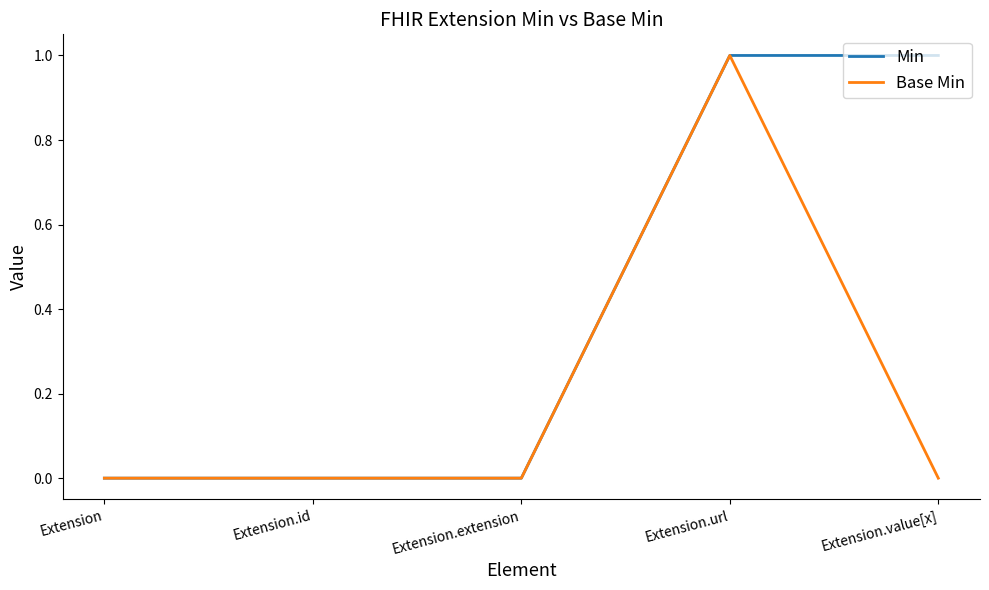

What is the greatest value displayed?

1